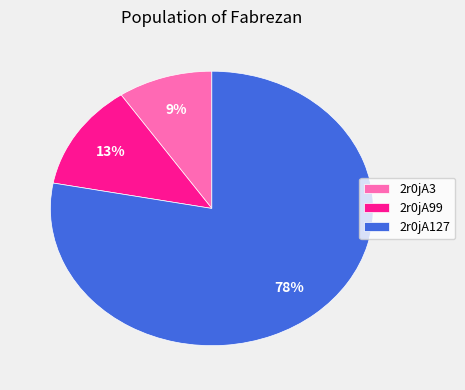

Is it true that 2r0jA127 is 78% of the pie?

True